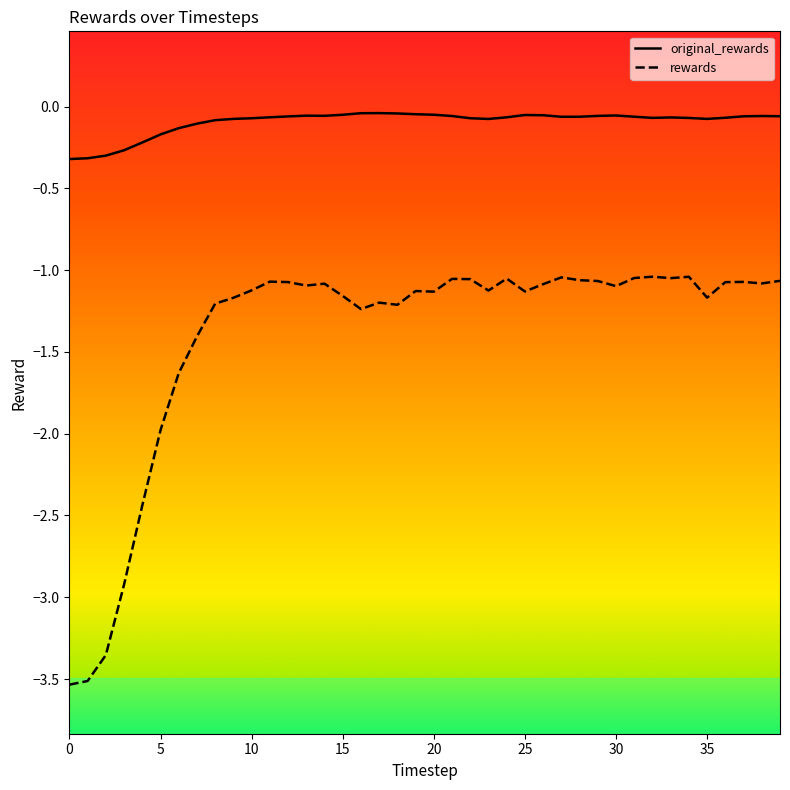

List the series in order of their peak value, highest first.

original_rewards, rewards